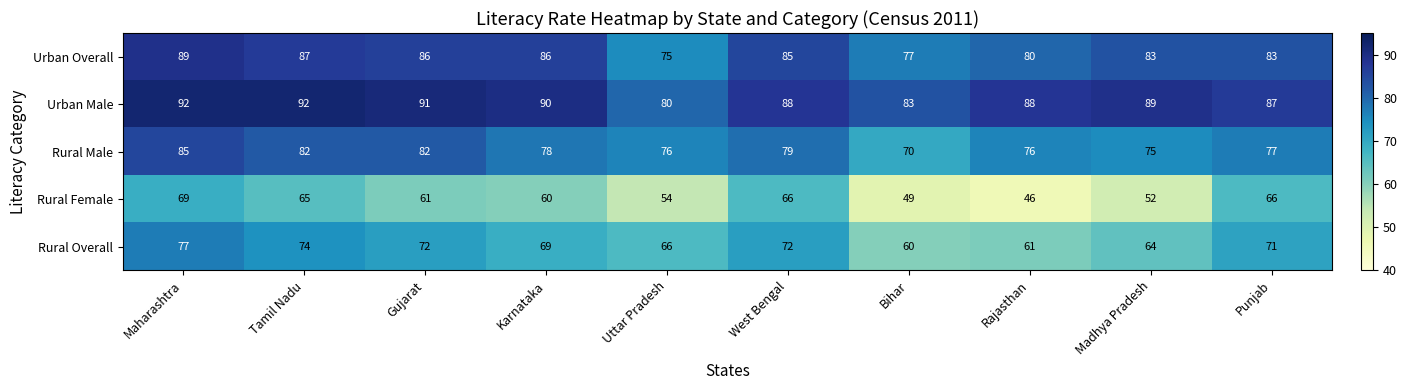

List the series in order of their peak value, lowest first.

Rural Female, Rural Overall, Rural Male, Urban Overall, Urban Male